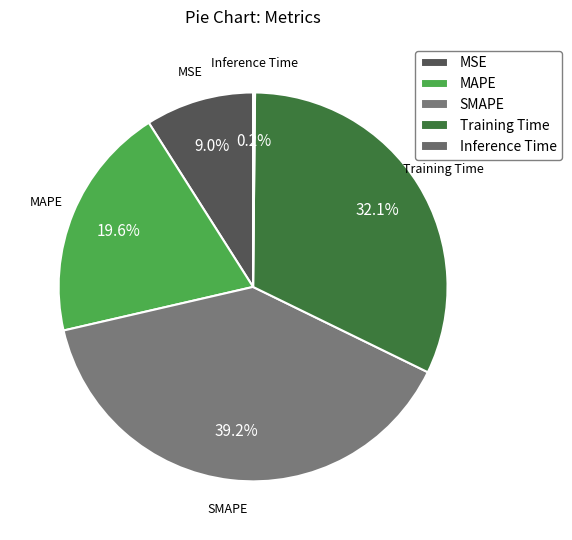

Is it true that MSE is 9% of the pie?

True